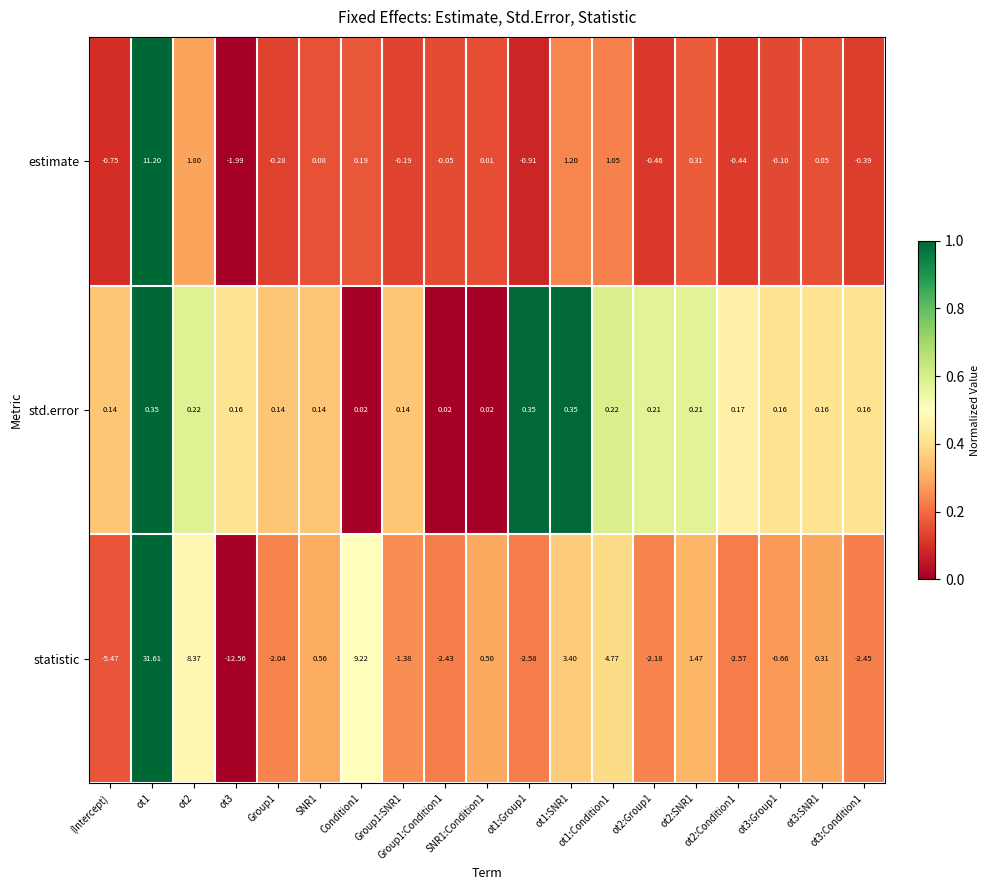

List the series in order of their peak value, lowest first.

std.error, estimate, statistic